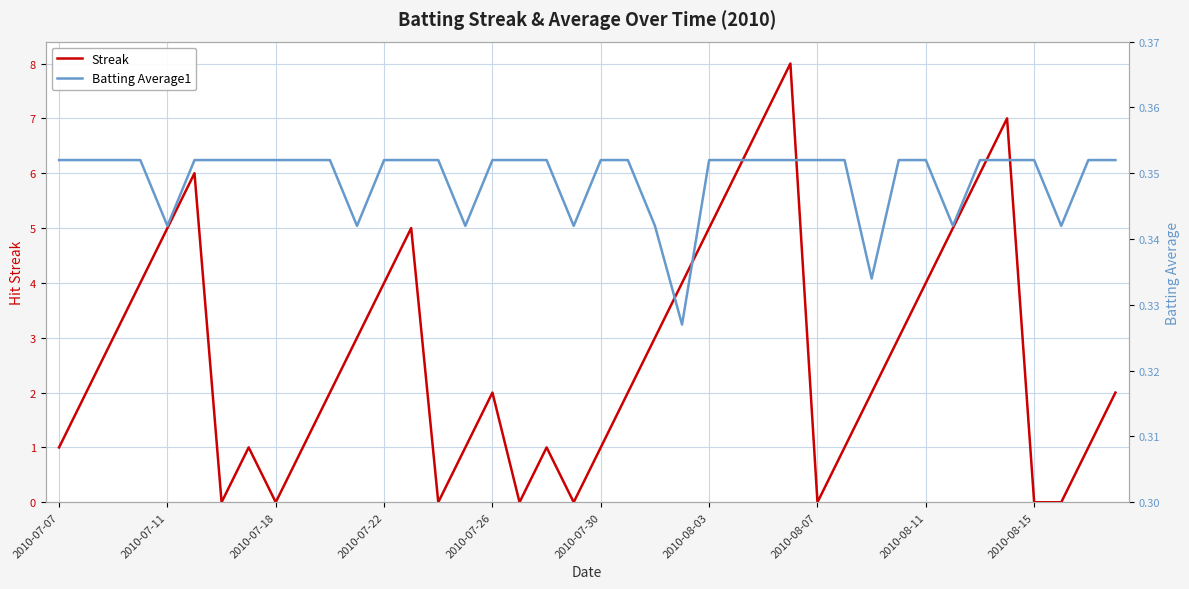

What is the sum of all Streak values?

108